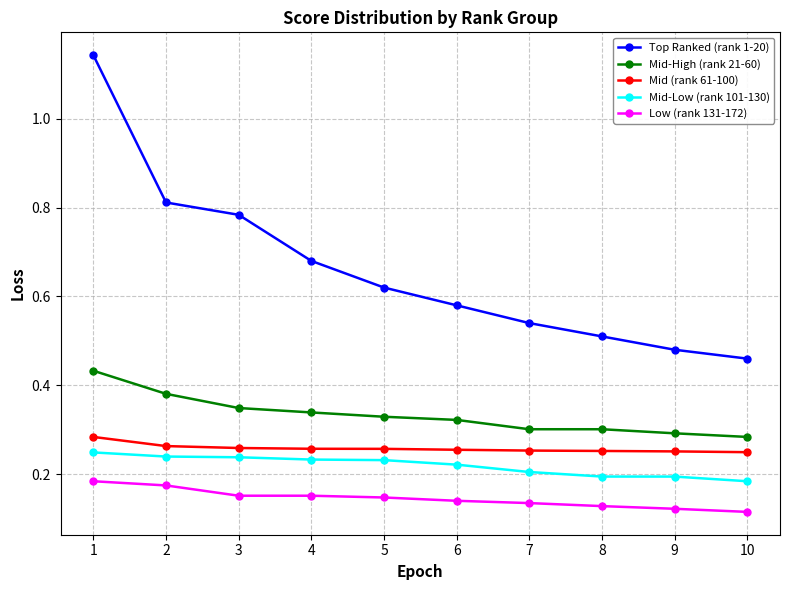

How many lines are shown in the chart?

5